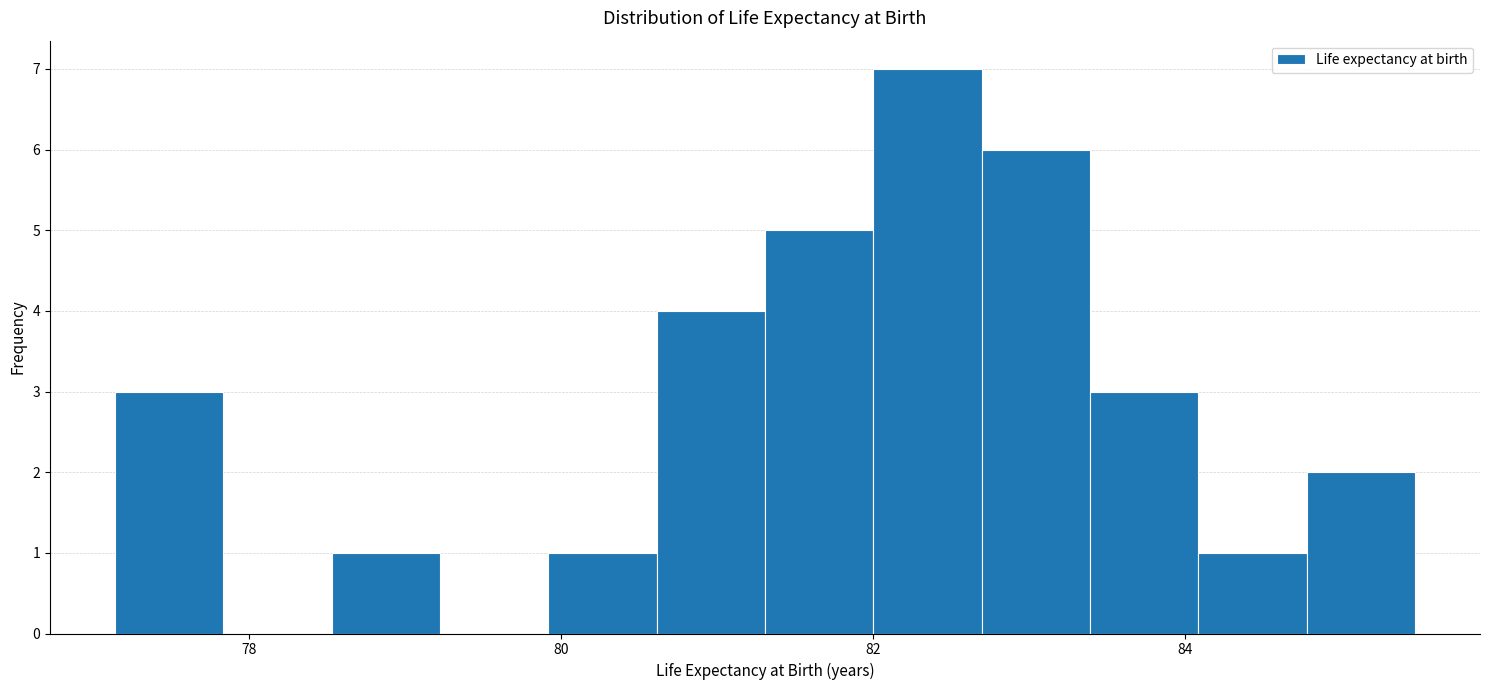

Read against the x-axis, roughly where is the centre of the tallest bar?

82.4